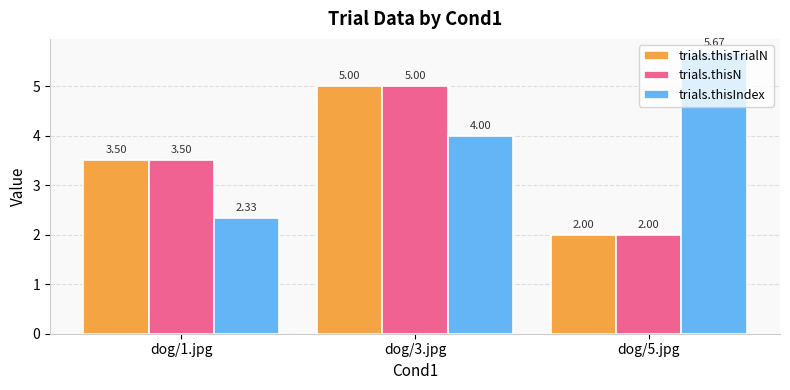

What is the difference between the trials.thisIndex values at dog/1.jpg and dog/5.jpg?

3.3